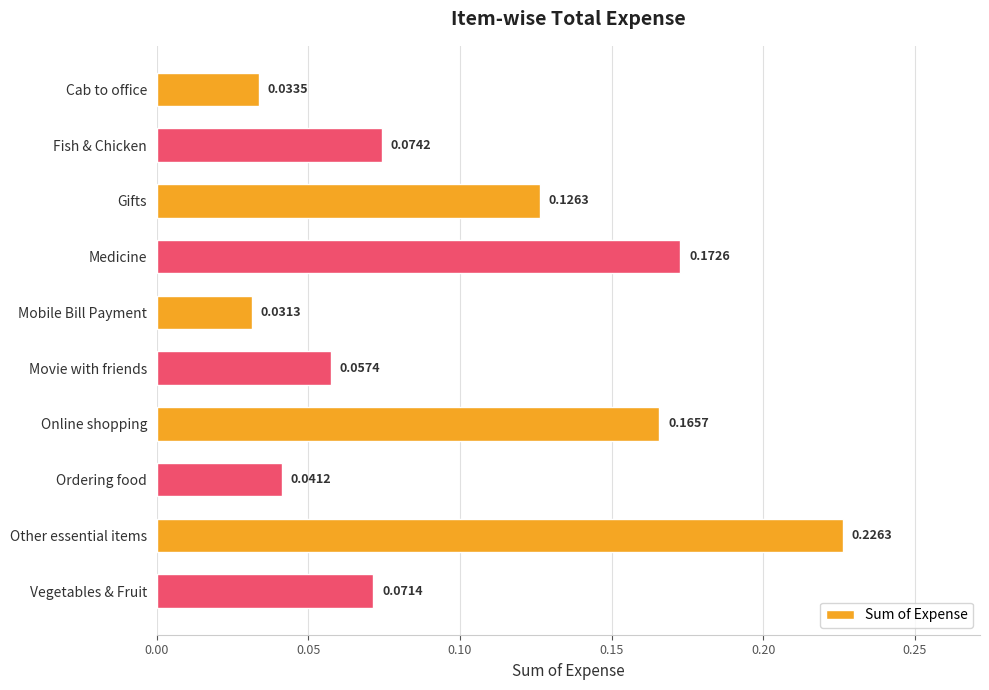

List the labels in order of value, smallest first.

Mobile Bill Payment, Cab to office, Ordering food, Movie with friends, Vegetables & Fruit, Fish & Chicken, Gifts, Online shopping, Medicine, Other essential items